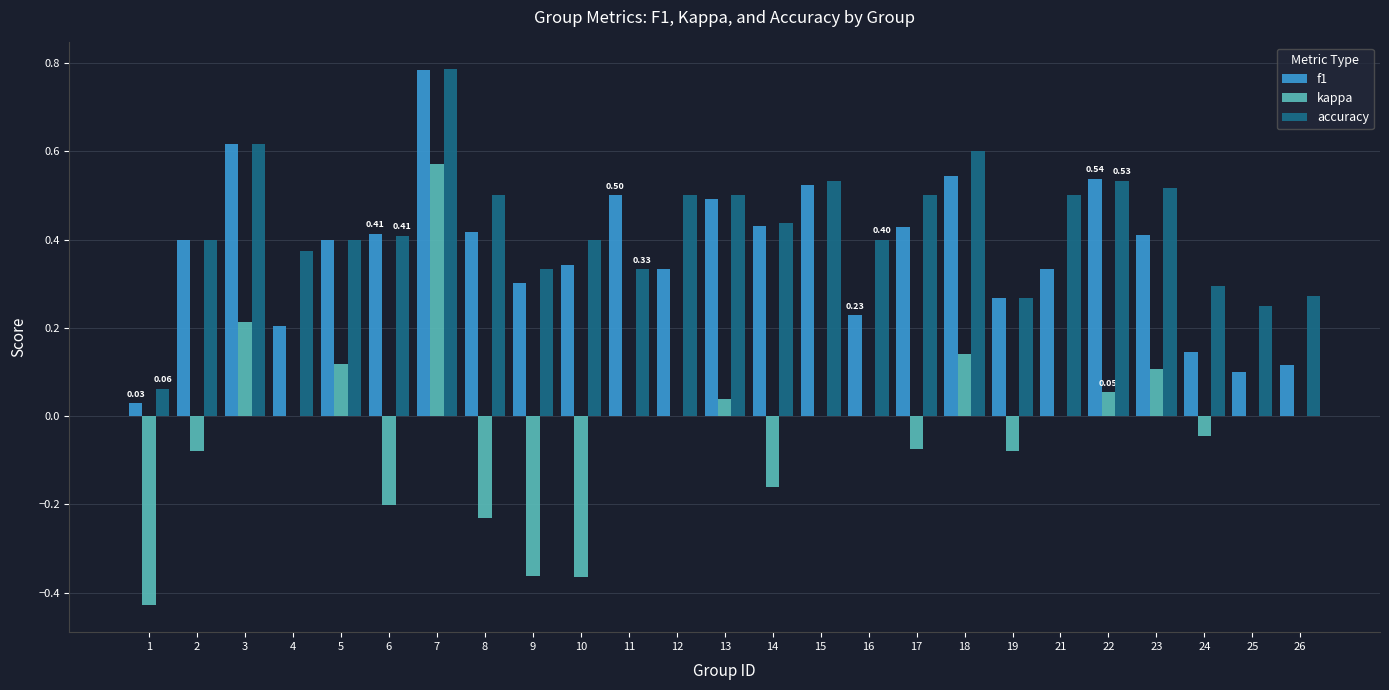

Count the number of data series in this chart.

3